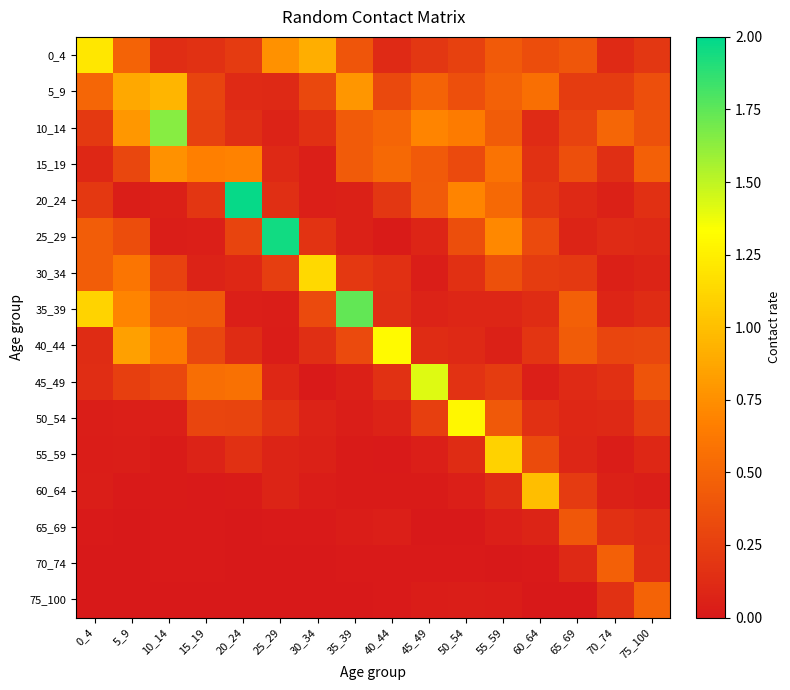

Which series has the largest range (max minus min)?

20_24